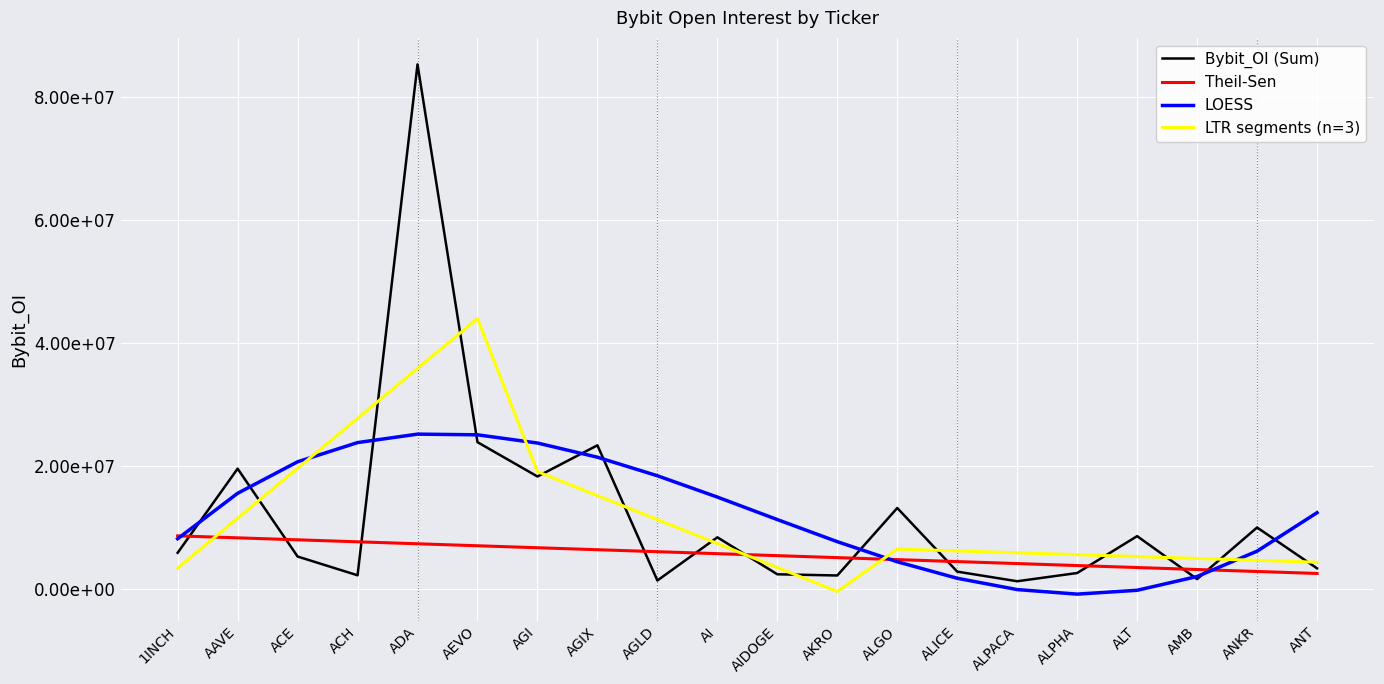

Approximately how many times larger is the value at ACE compared to ALT?

0.6